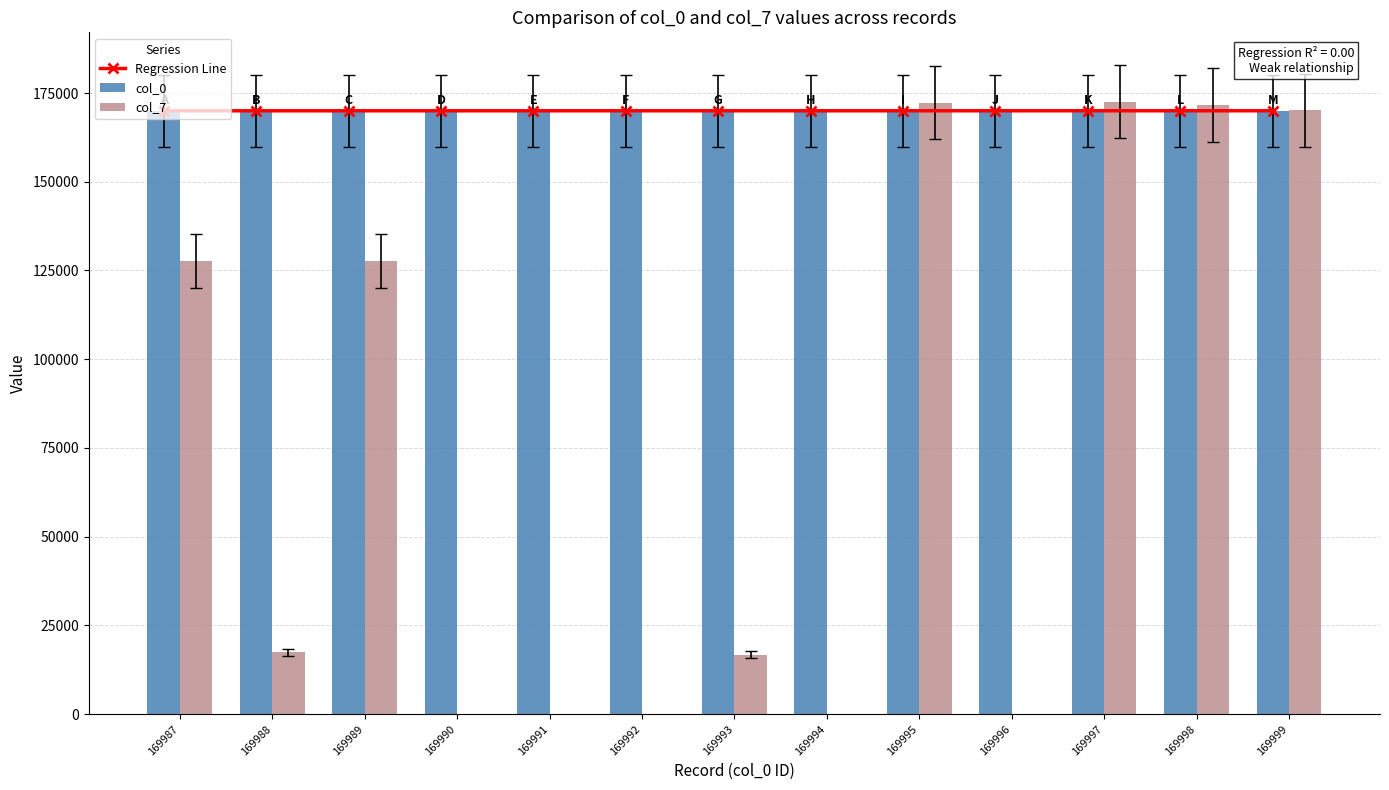

What is the difference between the maximum and minimum values in the Regression Line series?

12.0